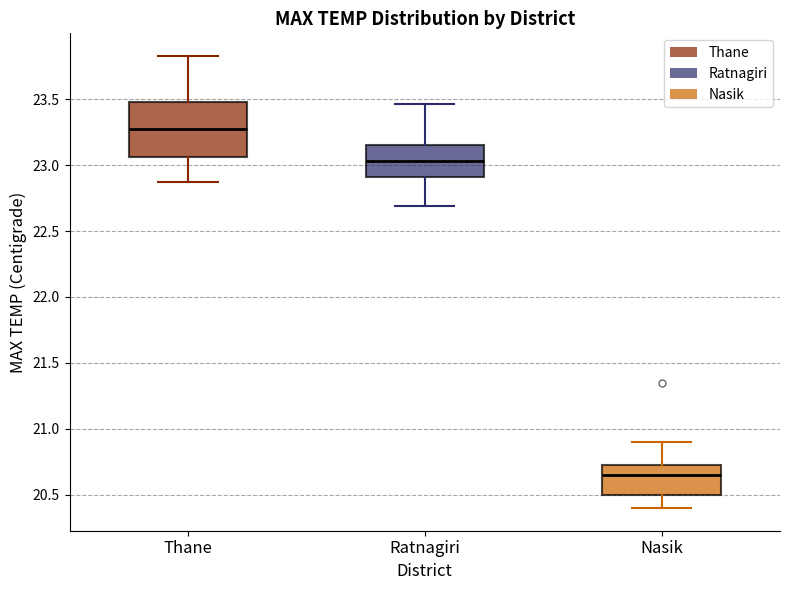

Comparing the boxes themselves (not the whiskers), which one is the tallest?

Thane